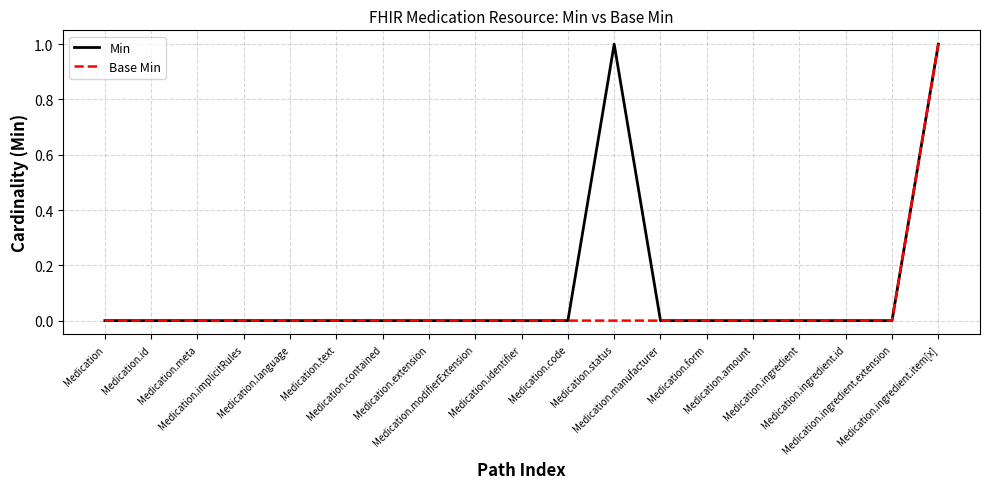

Rank the series by their average value, from highest to lowest.

Min, Base Min